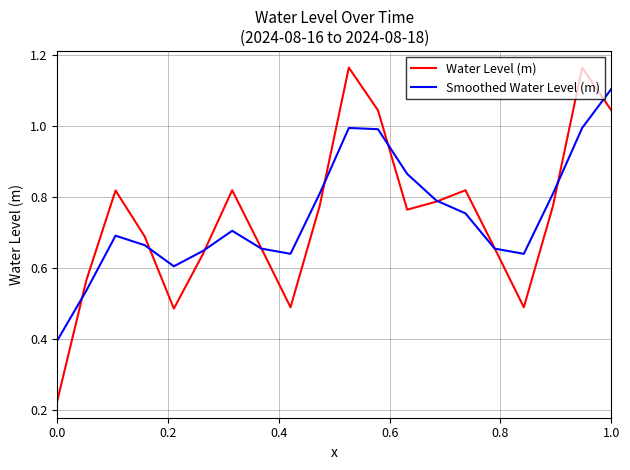

What is the maximum value for Smoothed Water Level (m)?

1.1